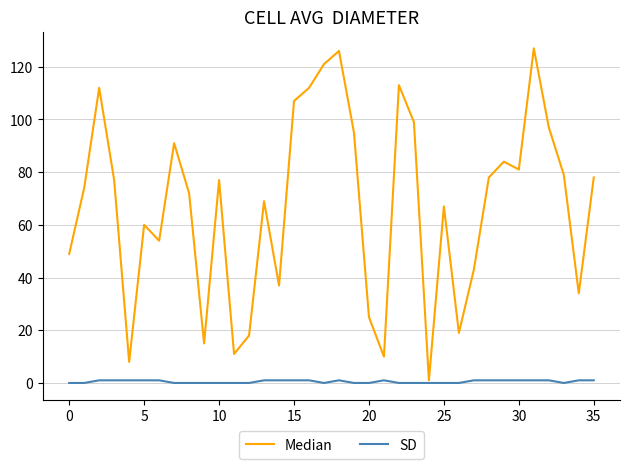

How many lines are shown in the chart?

2